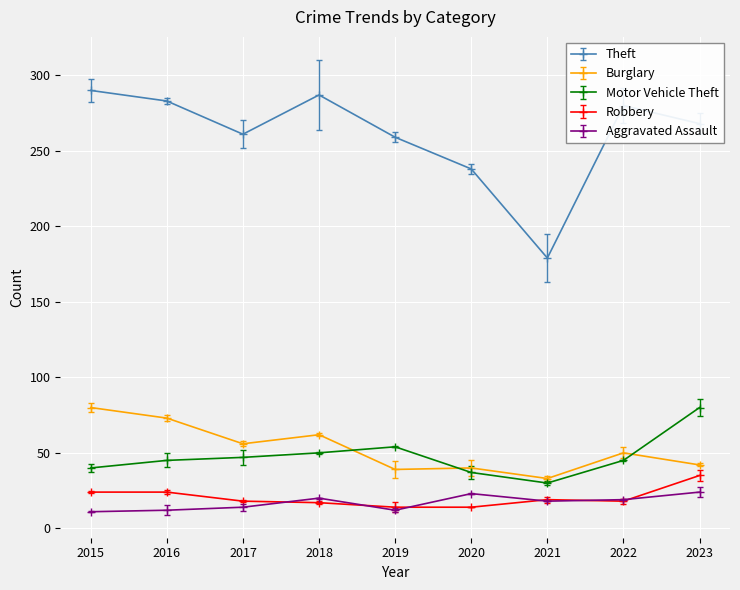

True or false: Robbery and Motor Vehicle Theft cross at least once.

False